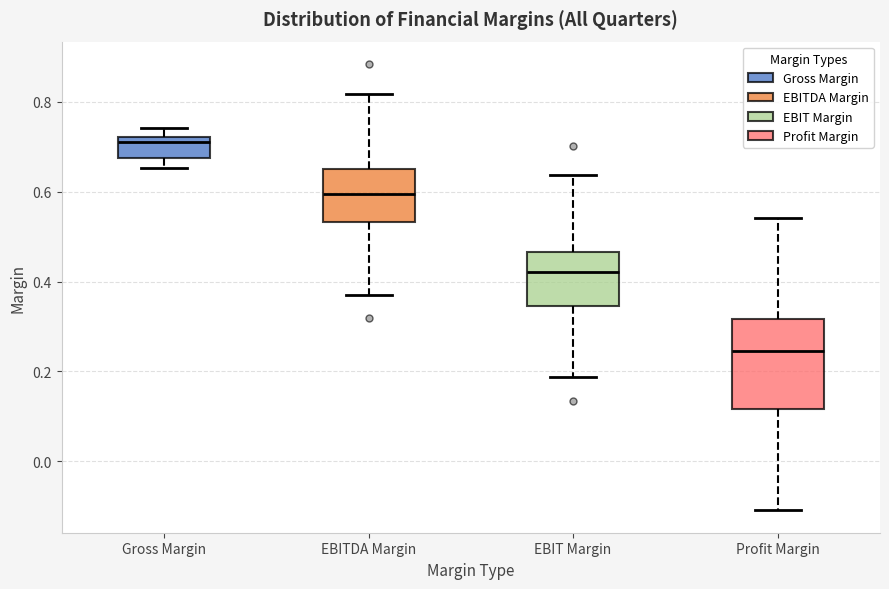

Reading left to right, read every box against the y-axis: the position of its median line, the range the box covers, and the ends of its whiskers. The values are not printed on the chart, so give them approximately, as read against the axis.

Gross Margin: median 0.72 (just below the box's upper edge), box 0.68 to 0.72, whiskers 0.66 to 0.74
EBITDA Margin: median 0.60, box 0.54 to 0.64, whiskers 0.36 to 0.82
EBIT Margin: median 0.42, box 0.34 to 0.46, whiskers 0.18 to 0.64
Profit Margin: median 0.24, box 0.12 to 0.32, whiskers -0.10 to 0.54